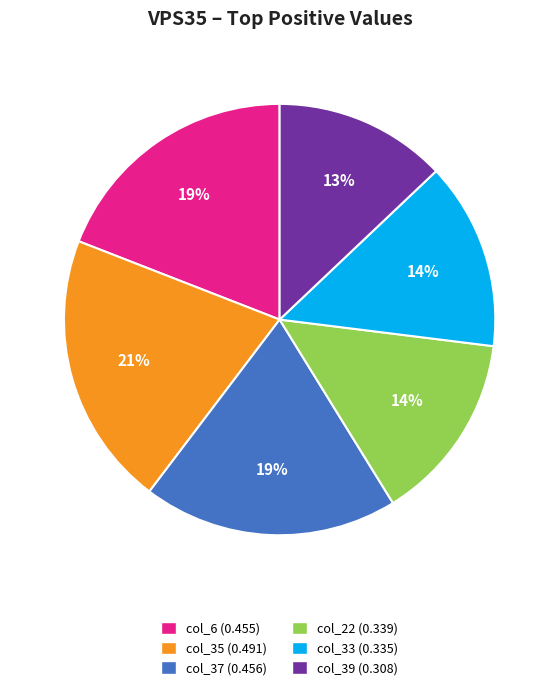

Combined, do col_6 (0.455) and col_37 (0.456) account for over 50%?

No